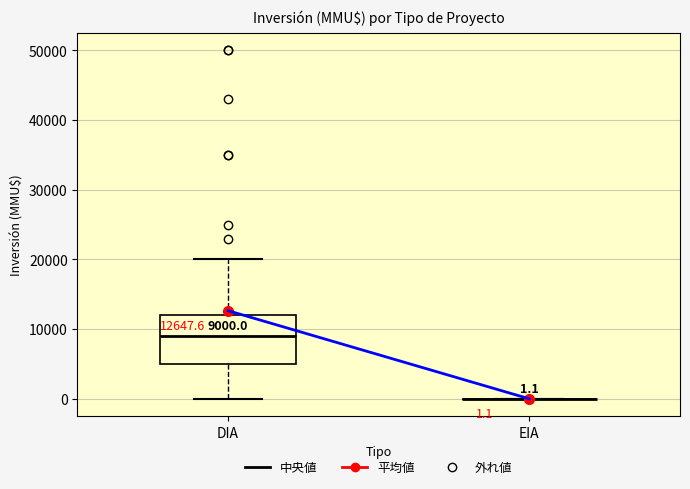

Which box is the tallest, from its lower edge to its upper edge?

DIA